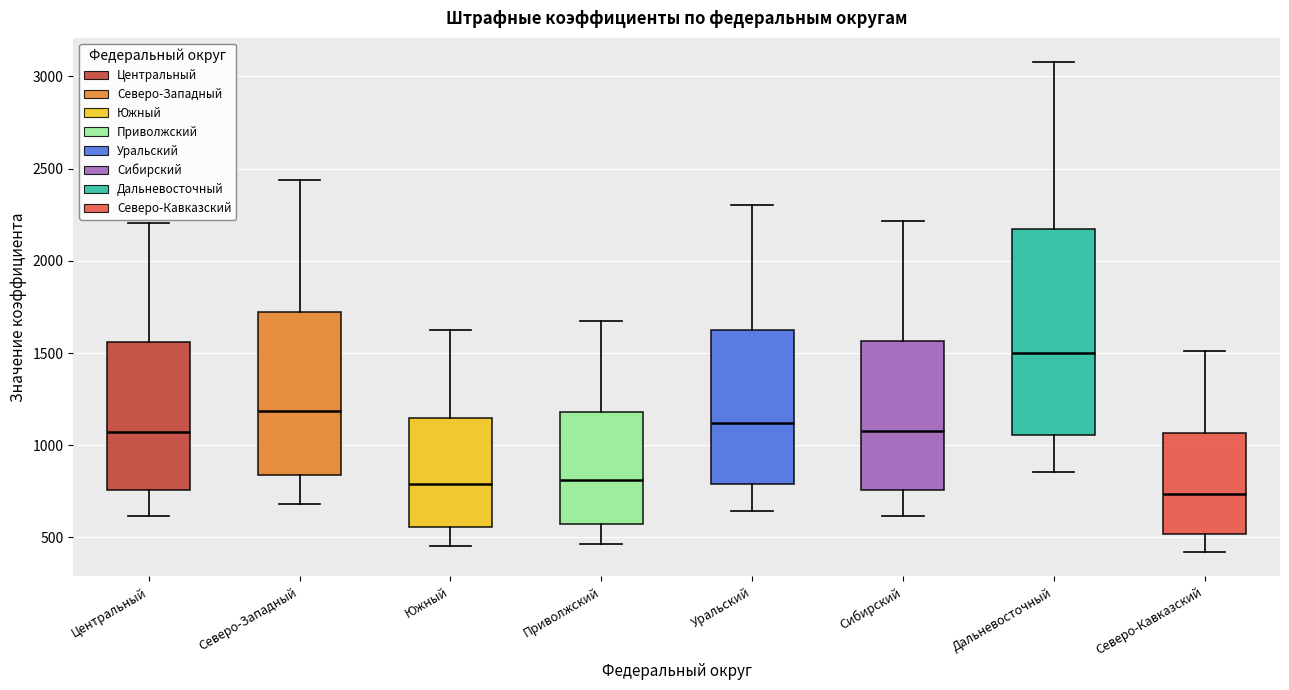

Where does the upper whisker of the box for Уральский end on the y-axis? The values are not printed on the chart, so give them approximately, as read against the axis.

2300